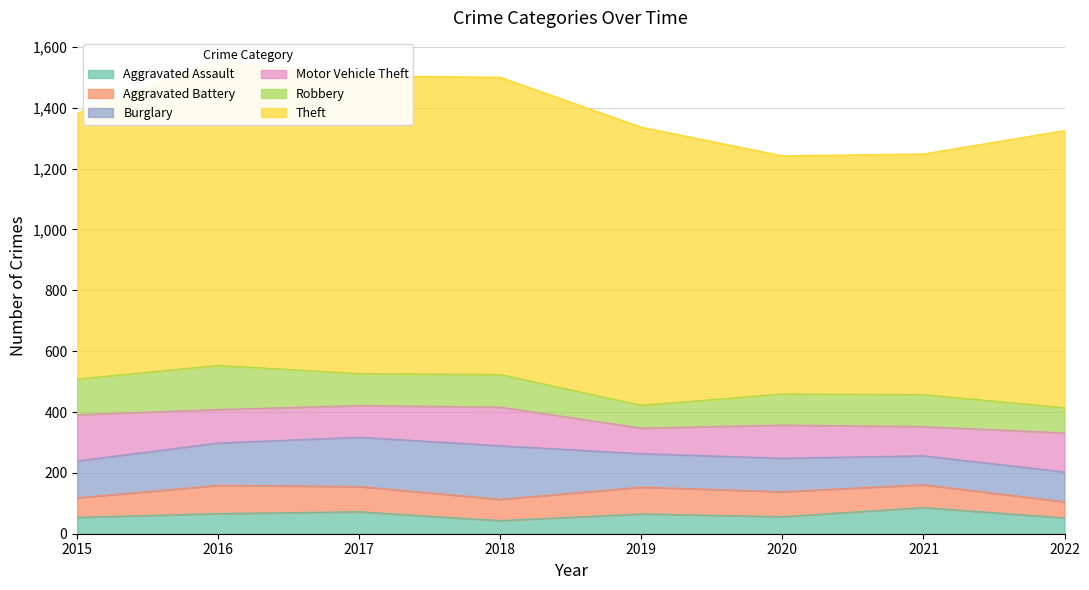

True or false: Burglary and Aggravated Assault cross at least once.

False